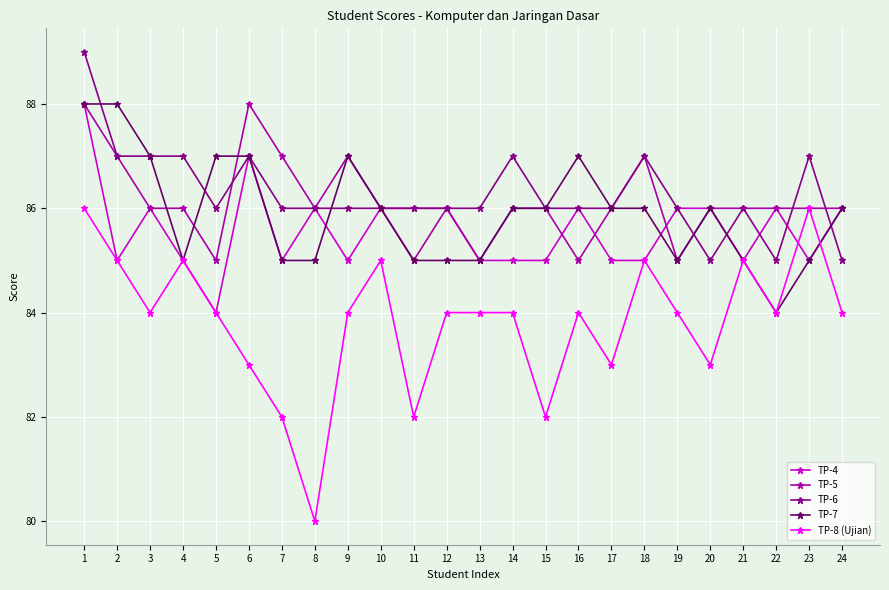

At which category does TP-4 reach its first local peak?

3